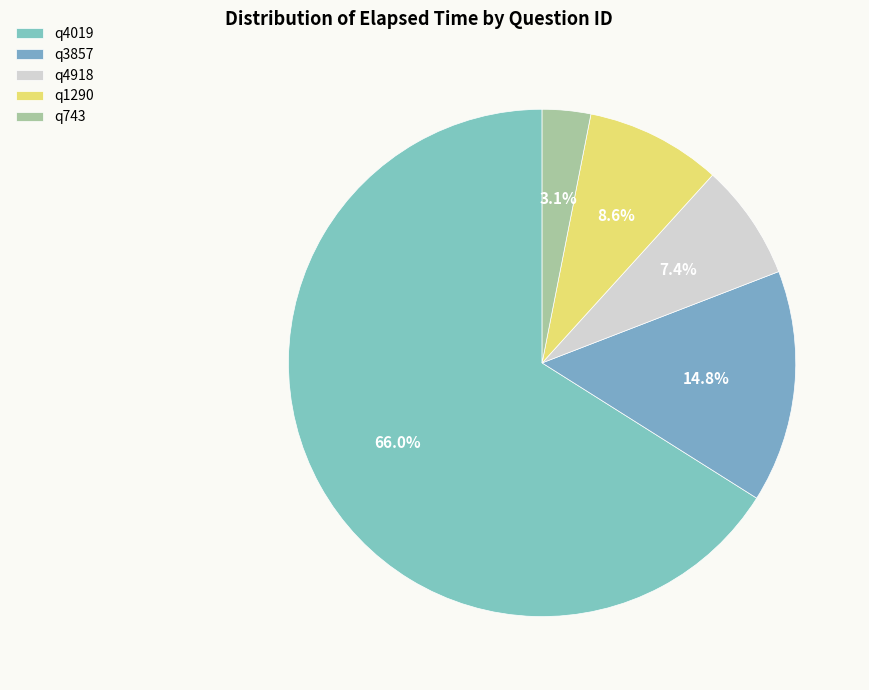

What is the change in value from q4019 to q1290?

-93000